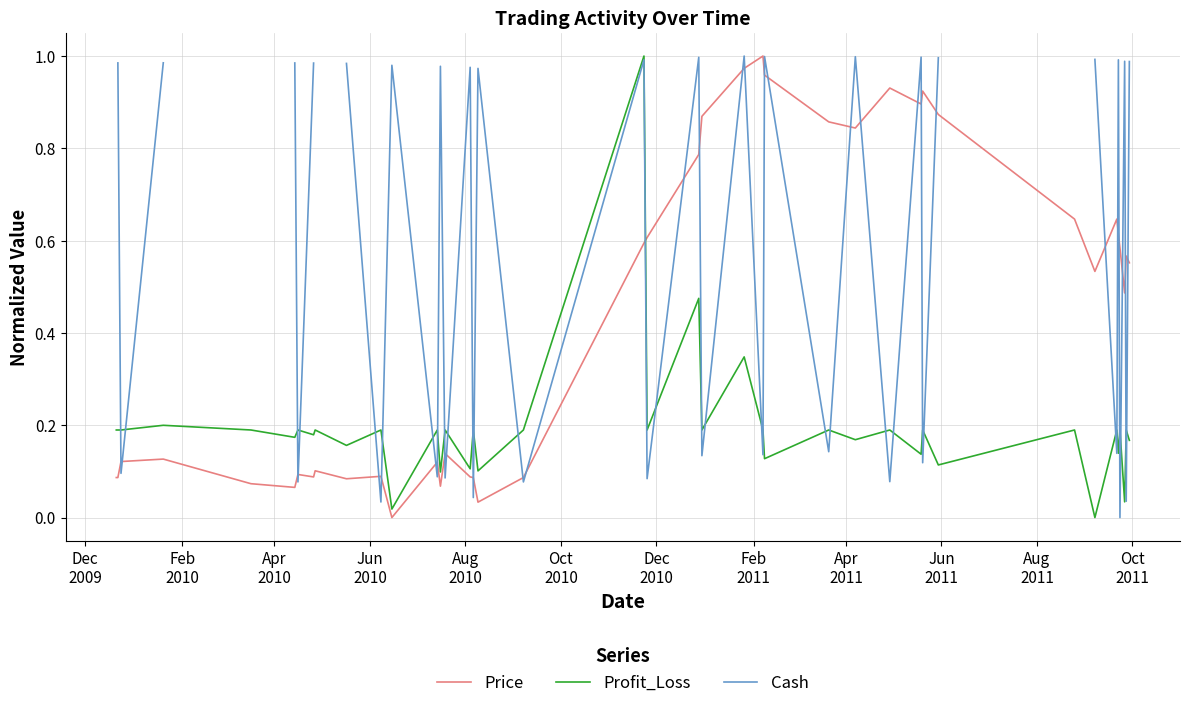

List the series in order of their peak value, highest first.

Price, Profit_Loss, Cash